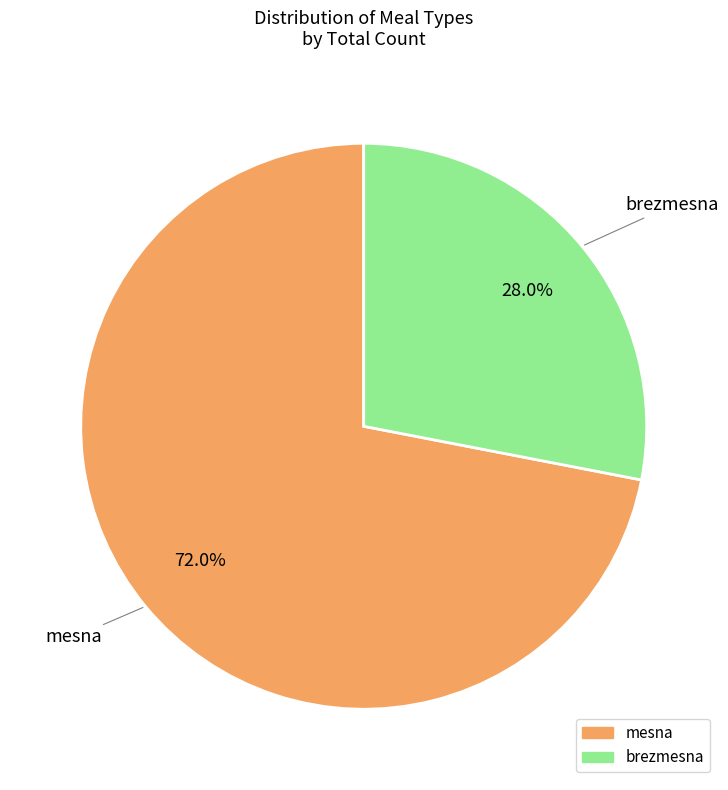

What percentage do brezmesna and mesna together represent?

100.0%